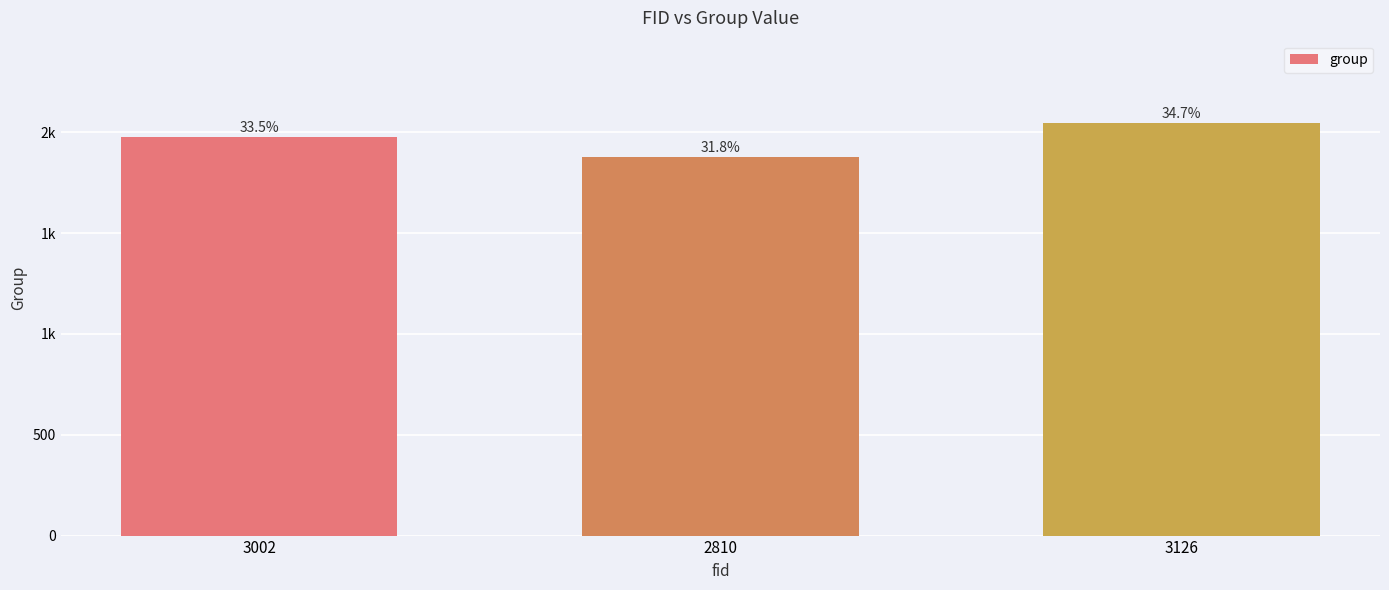

What is the label of the 1st bar from the right?

3126